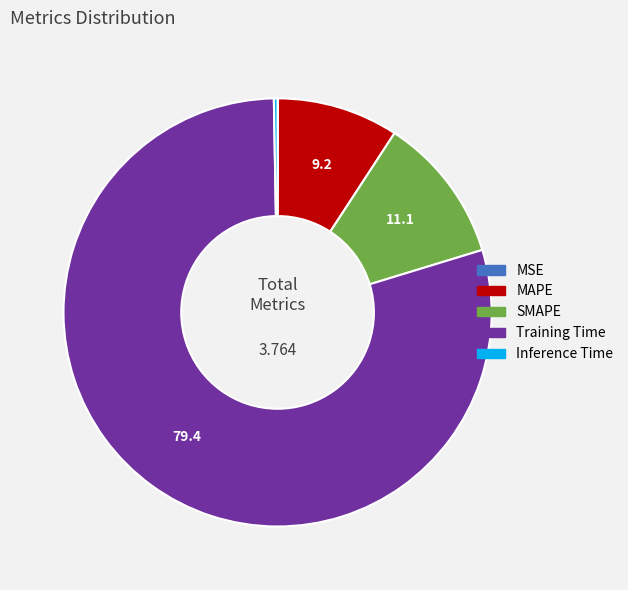

Which slice is the largest?

Training Time